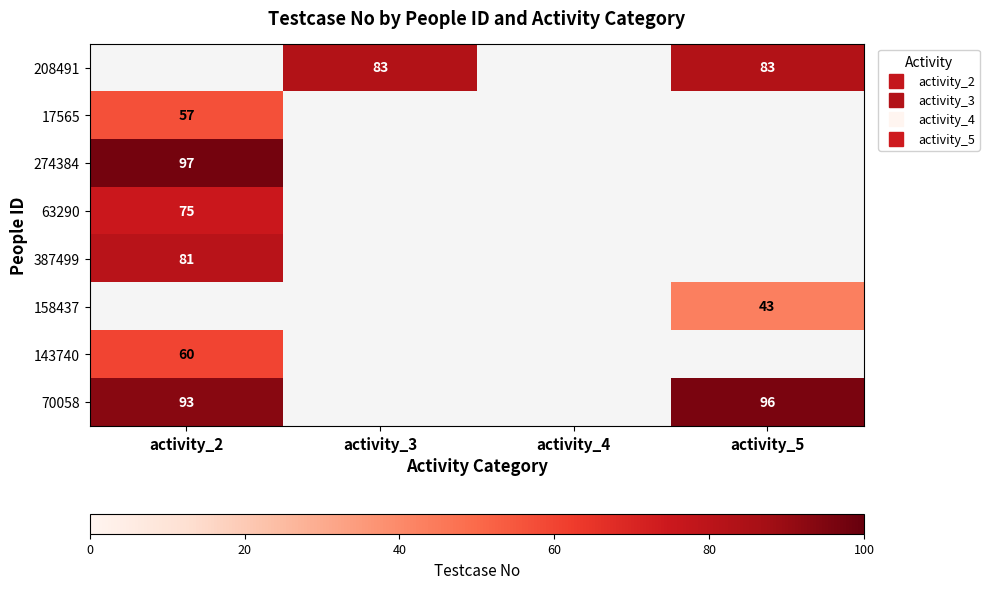

Which category has the highest value across all series?

activity_2